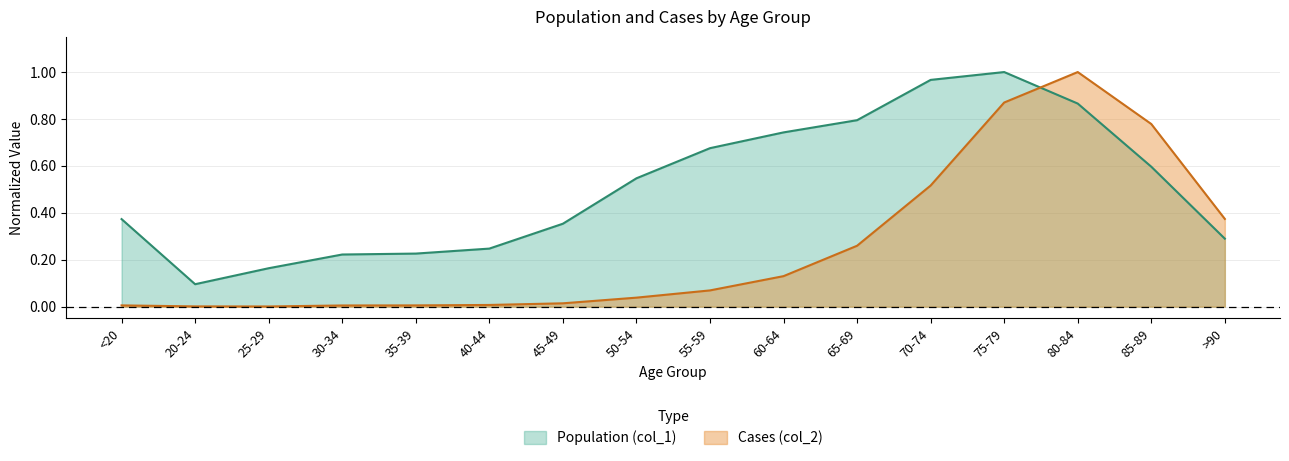

Which series has the widest spread of values?

Cases (col_2)